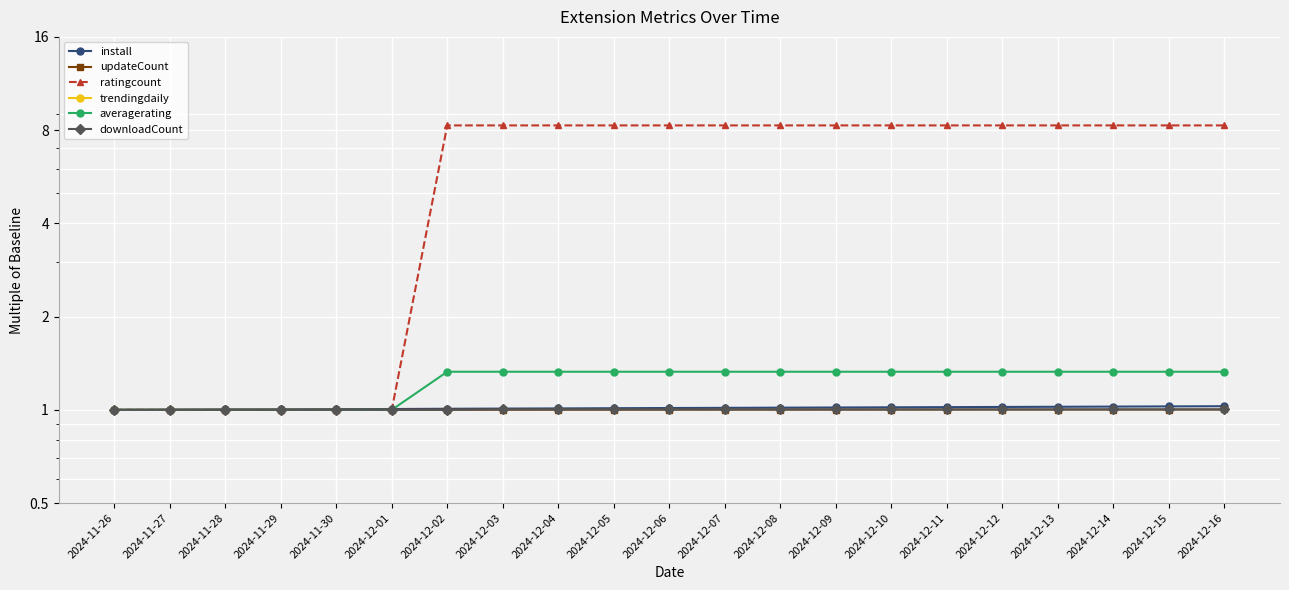

True or false: downloadCount and ratingcount intersect in this chart.

False